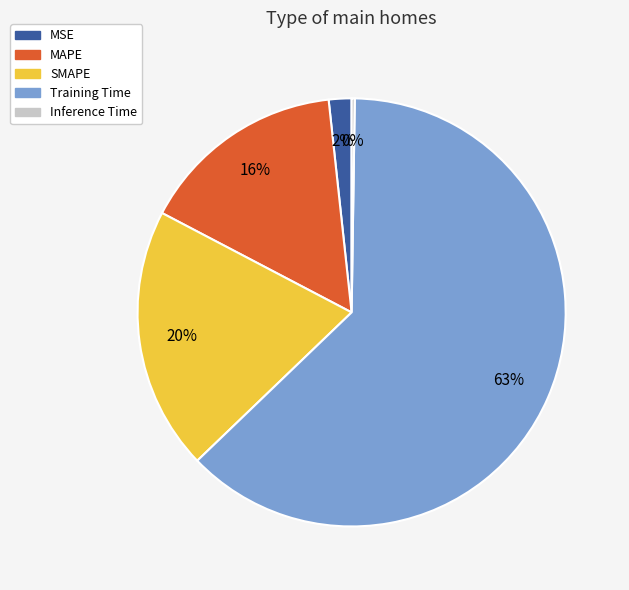

Is the sum of MSE and MAPE greater than half?

No